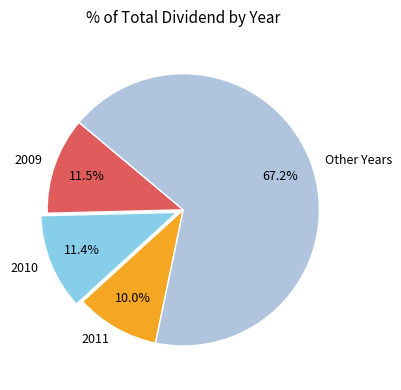

What is the smallest slice in the pie chart?

2011